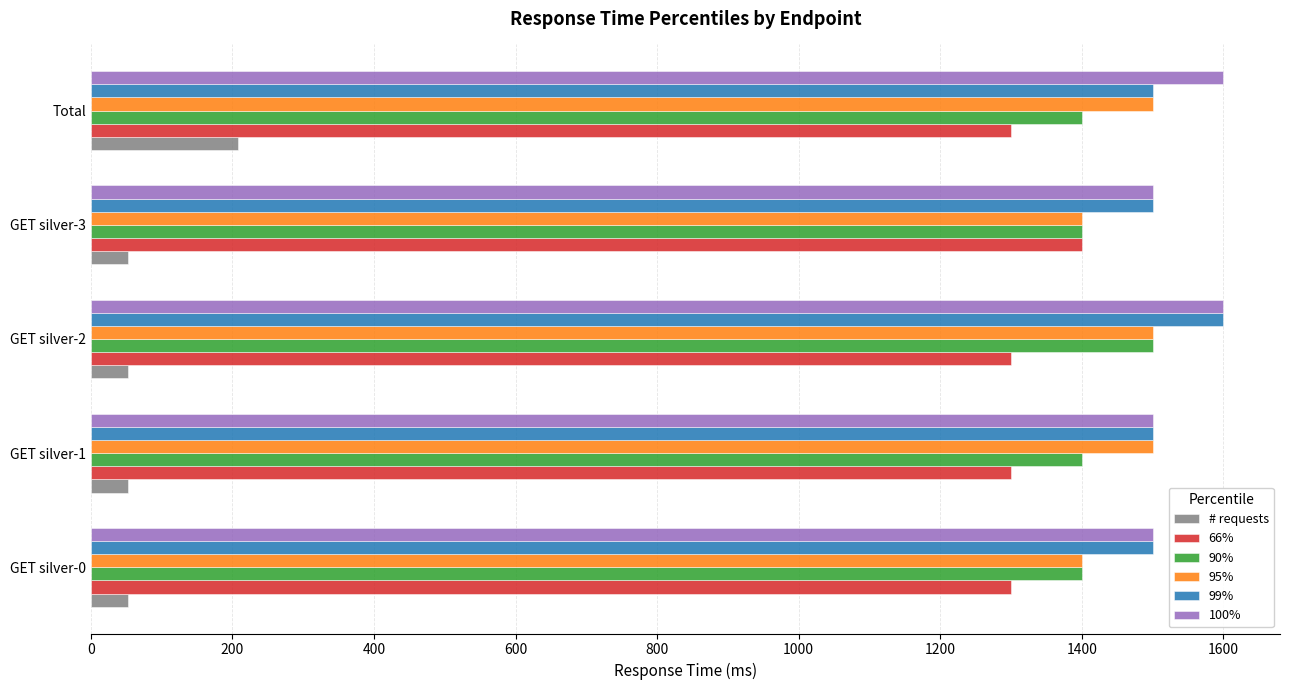

At how many categories does at least one series exceed 340?

5